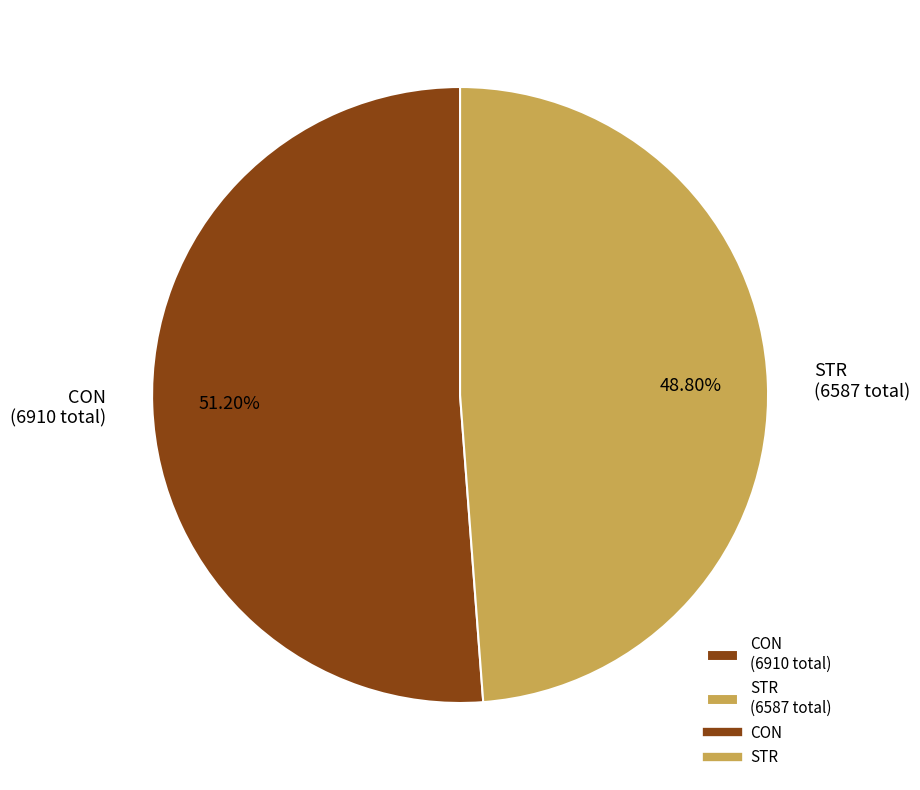

To the nearest percent, what is the difference between the largest and smallest slice percentages?

2%